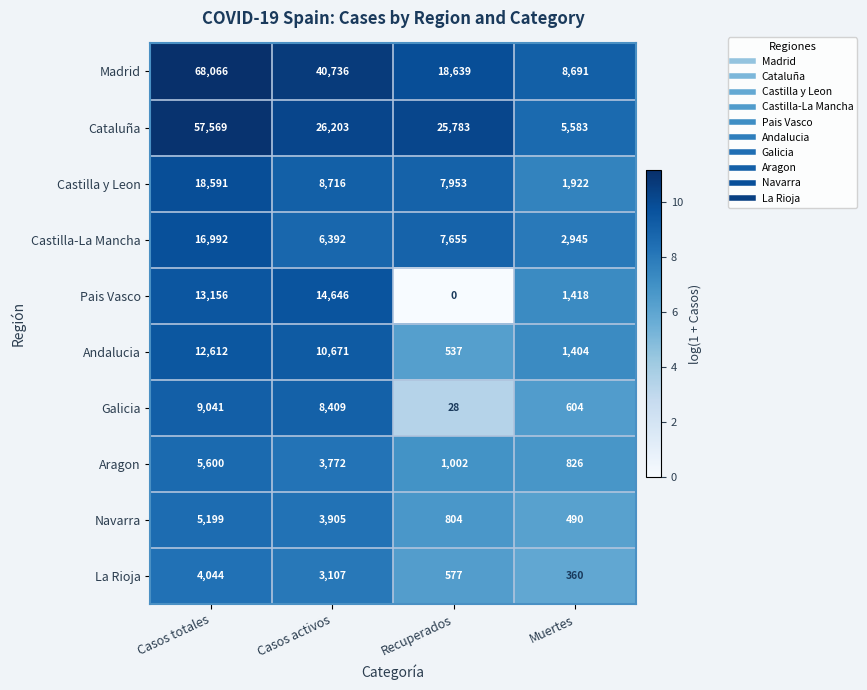

Which series has the largest total across all categories?

Madrid